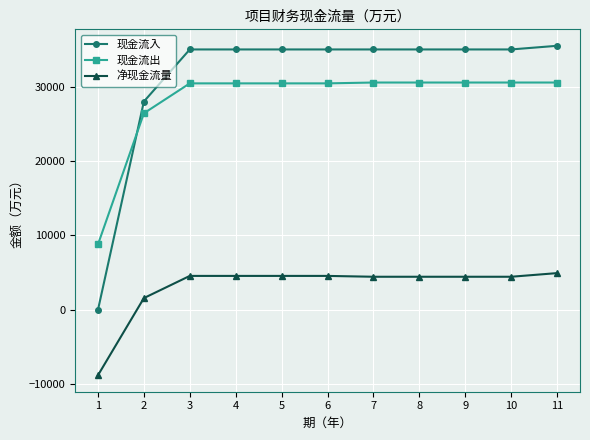

What is the sum of the 净现金流量 values at 5 and 6?

9119.4